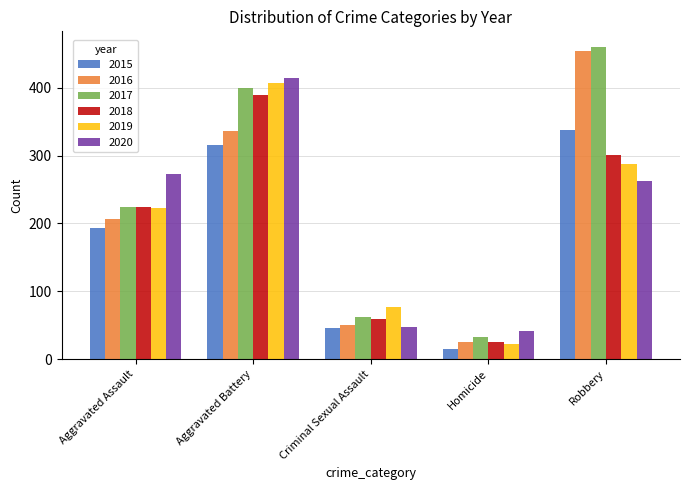

What is the spread (max minus min) of values at Robbery?

197